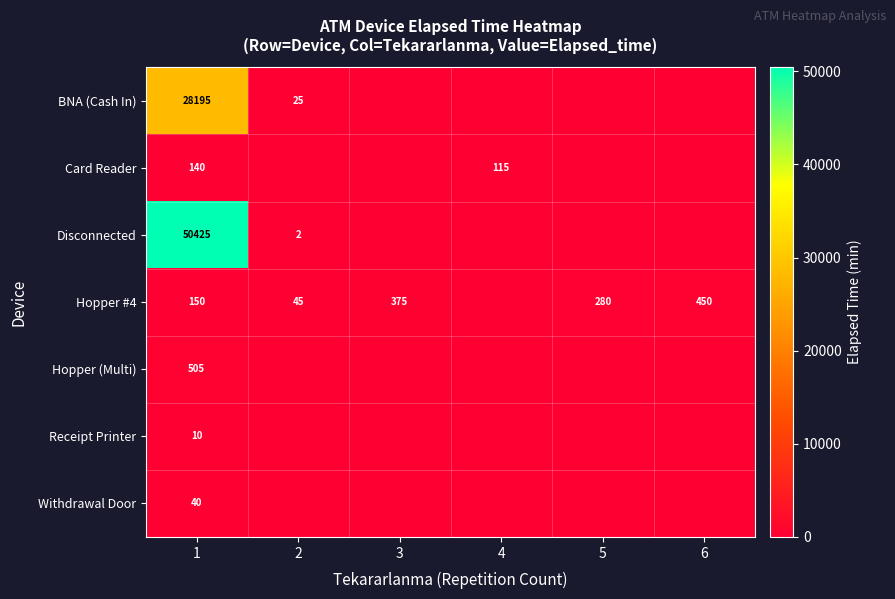

The value of Hopper #4 at 1 is 208. True or false?

False